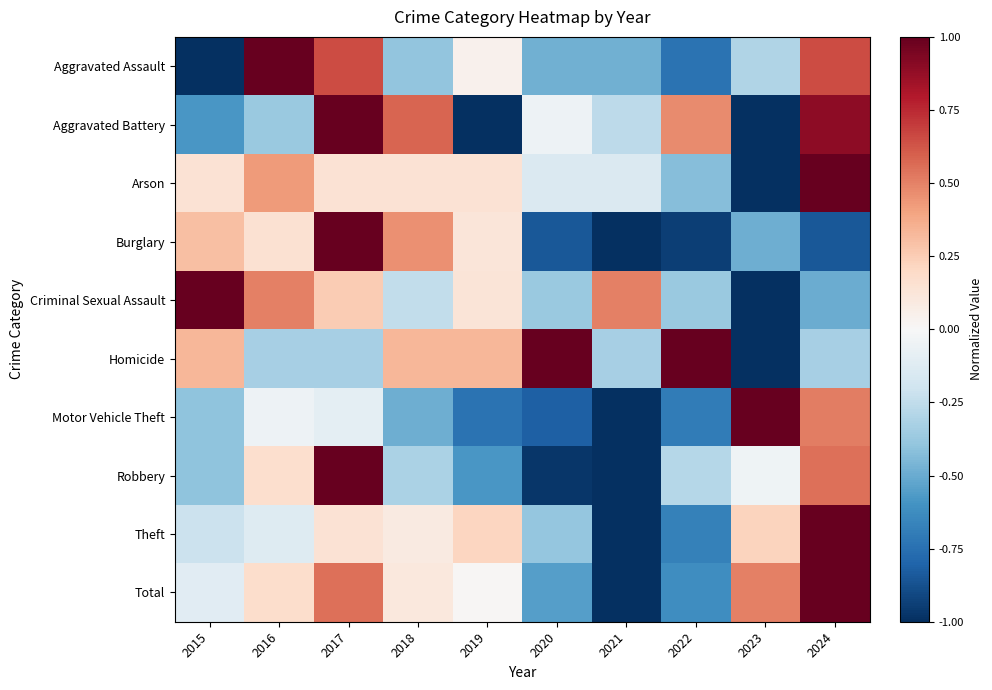

At 2015, list the series in order from largest to smallest.

Criminal Sexual Assault, Homicide, Burglary, Arson, Total, Theft, Motor Vehicle Theft, Robbery, Aggravated Battery, Aggravated Assault